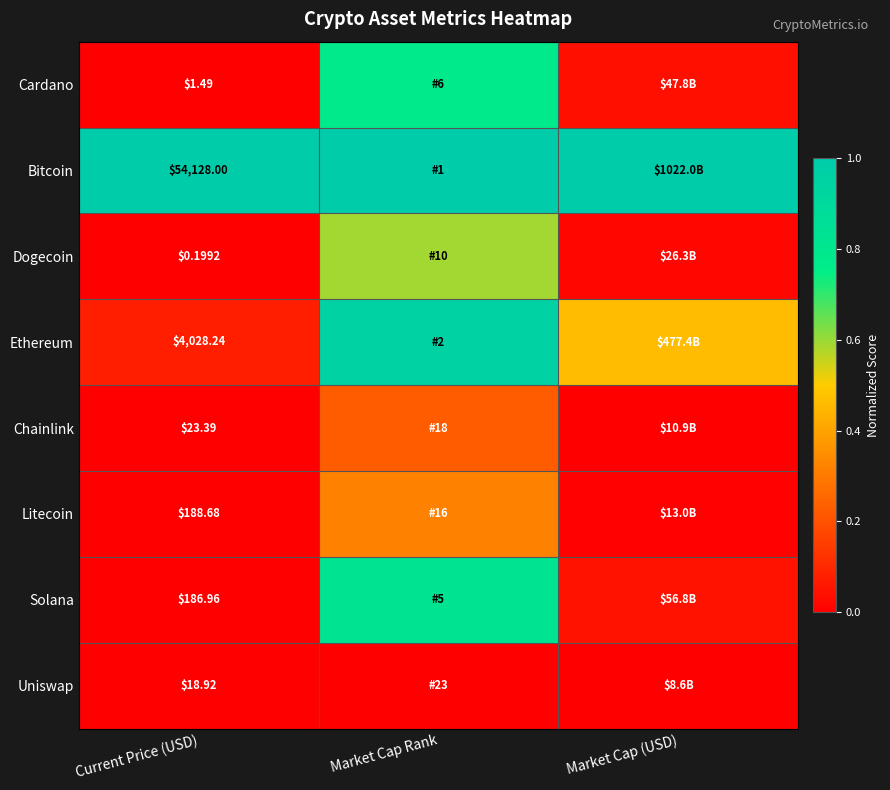

Which category has the lowest value across all series?

Current Price (USD)